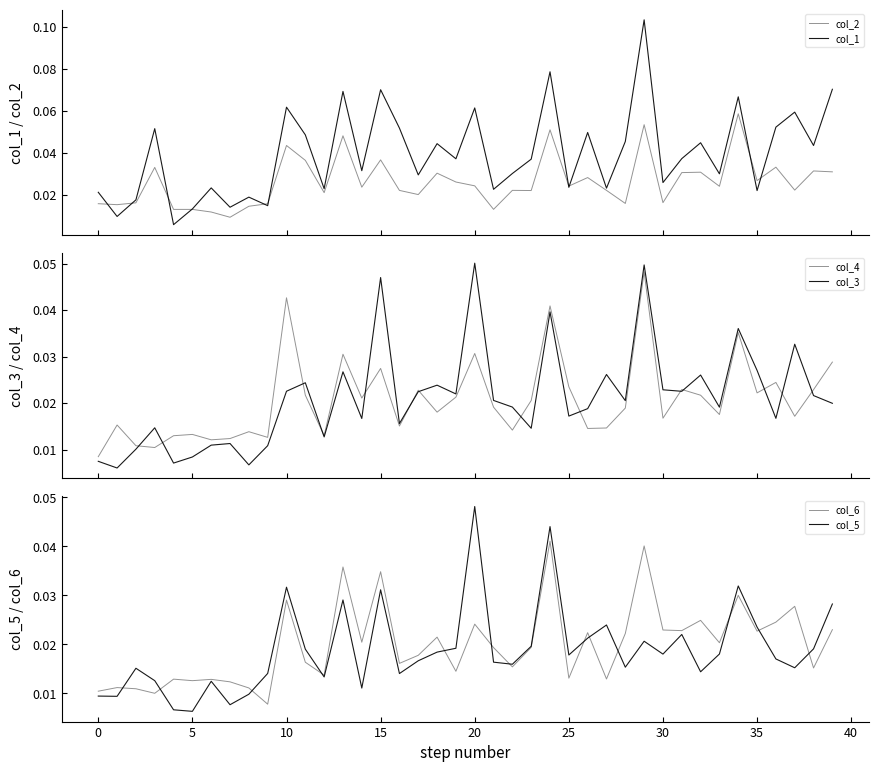

At 35, list the series in order from largest to smallest.

col_1, col_2, col_4, col_6, col_5, col_3